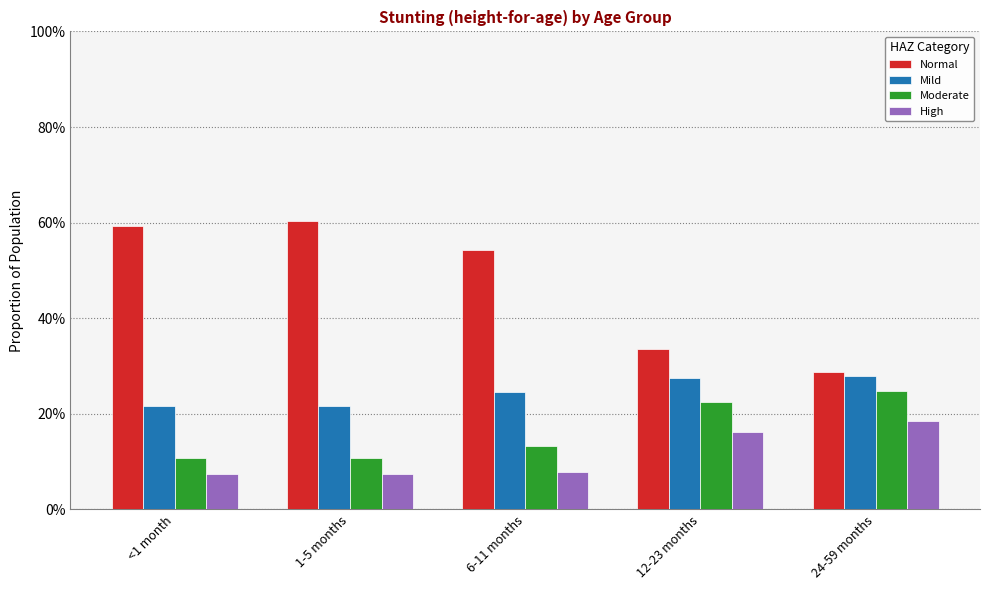

At which category does the chart reach its peak across all series?

1-5 months